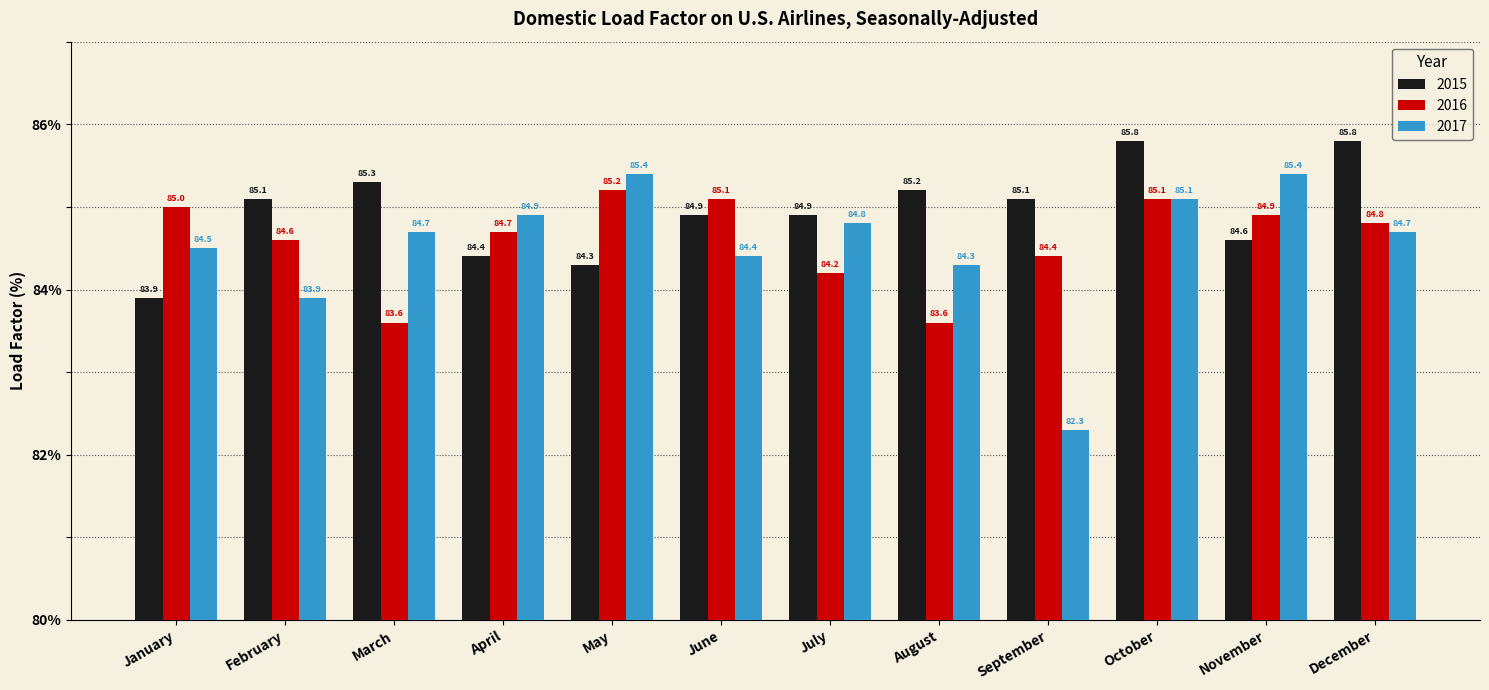

Which series has the largest total across all categories?

2015